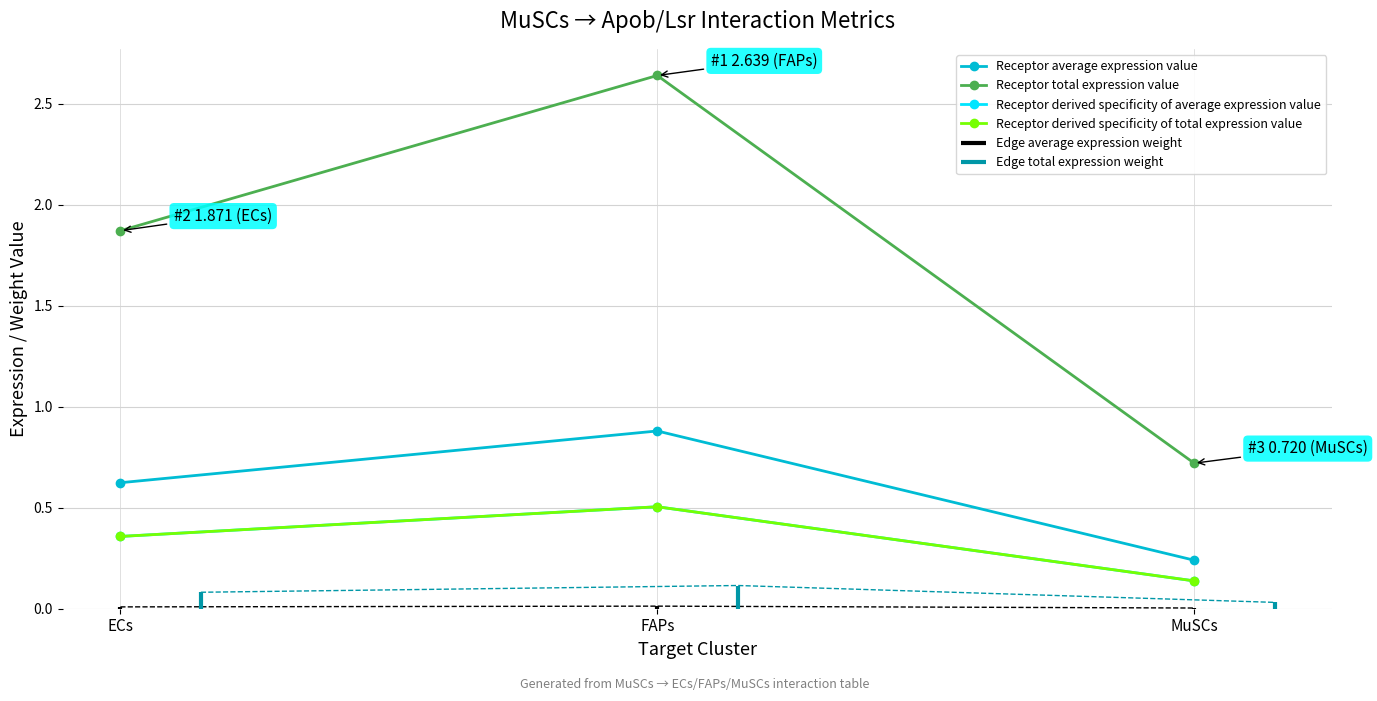

Count the number of categories in the chart.

3